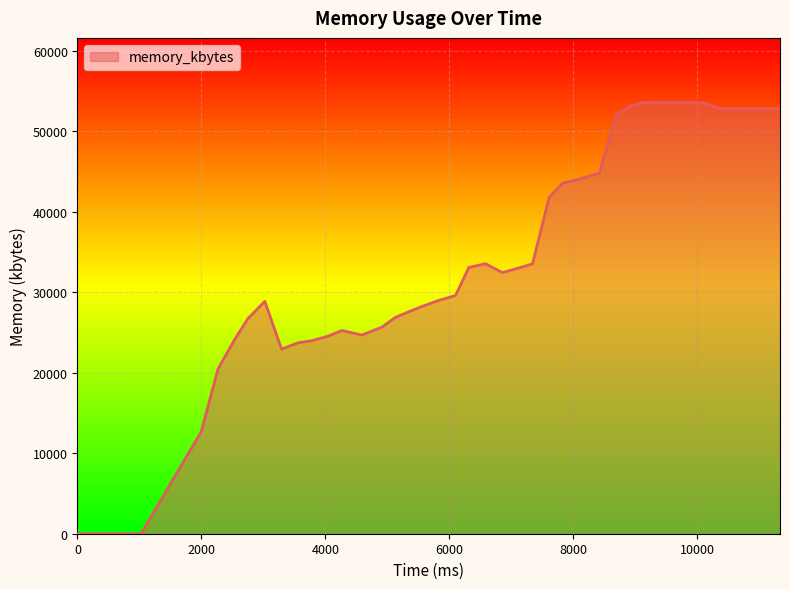

What is the sum of all values?

1401808